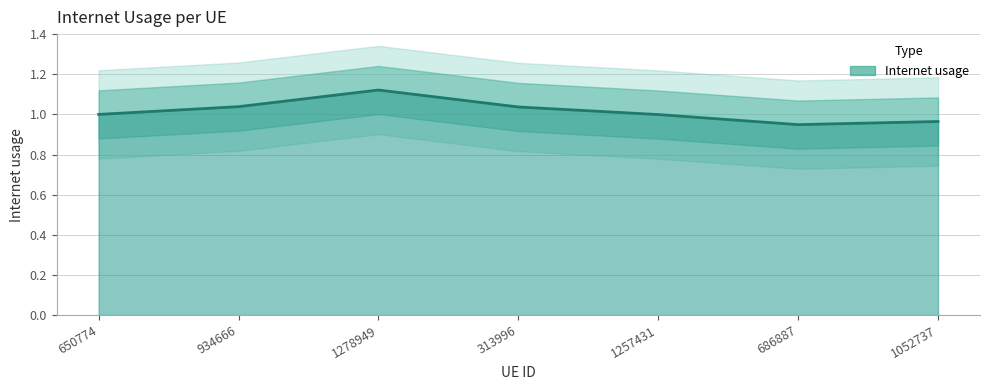

At which category does the data reach its first local peak?

1278949